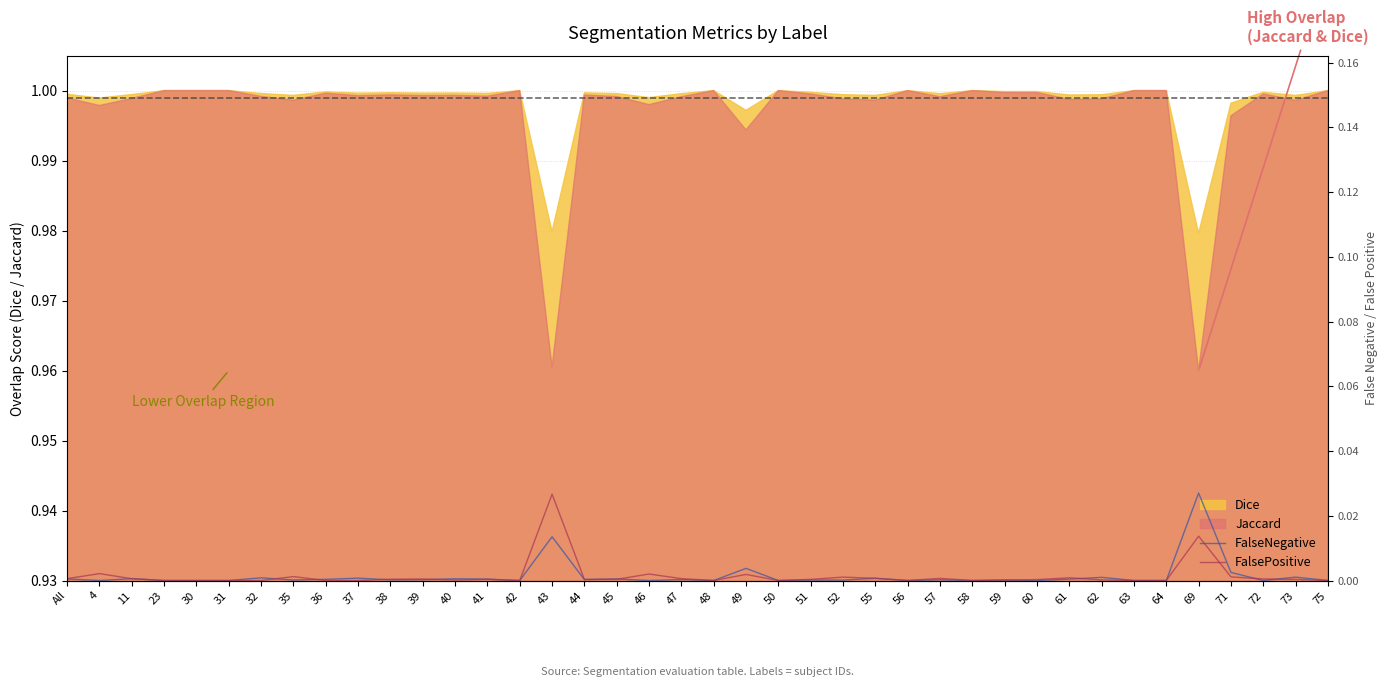

True or false: FalseNegative and FalsePositive cross at least once.

True